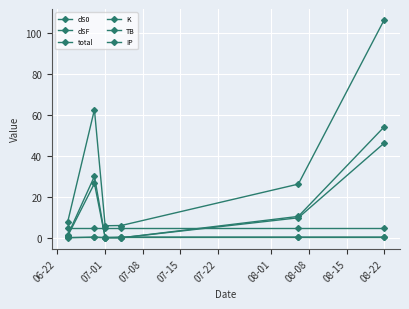

Is this an area chart (filled region under the line)?

No